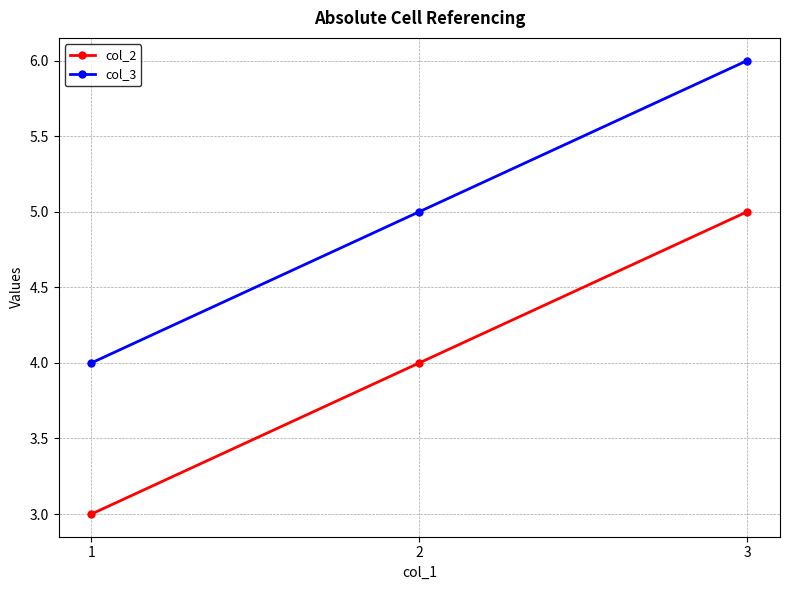

List the series in order of their overall mean, highest first.

col_3, col_2